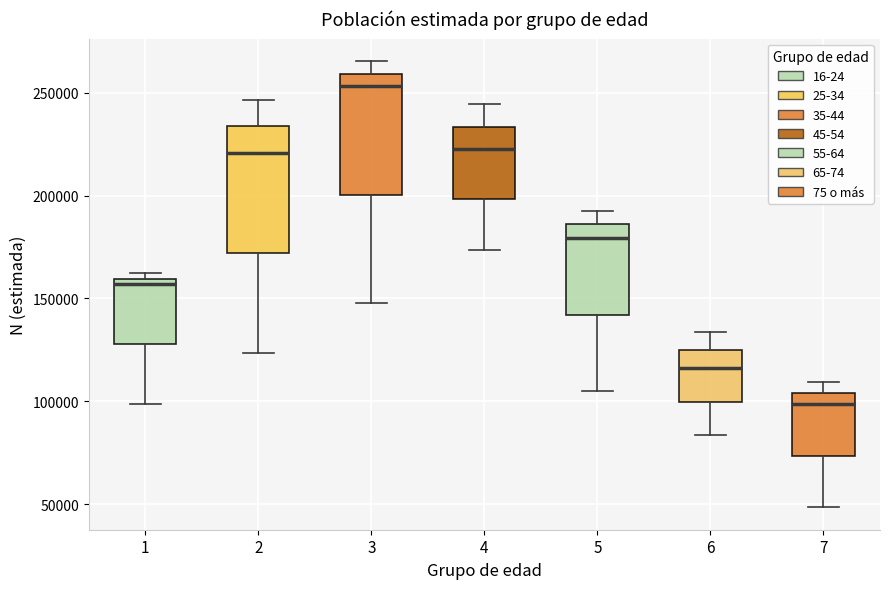

Where does the upper whisker of the box at x = 2 end on the y-axis? The values are not printed on the chart, so give them approximately, as read against the axis.

245000